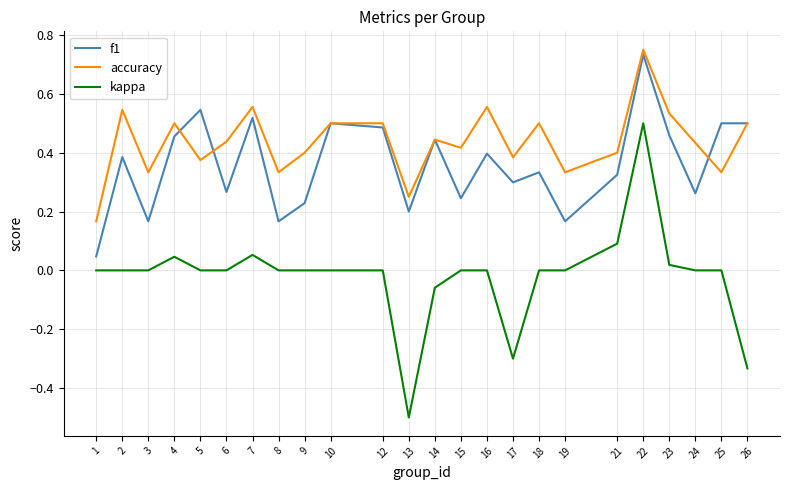

Which category has the lowest value in the kappa series?

13